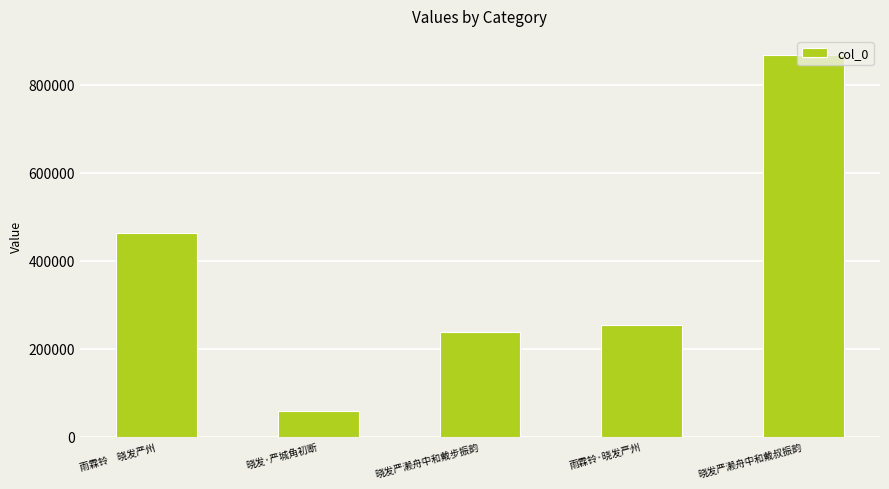

List the labels in order of value, smallest first.

晓发·严城角初断, 晓发严濑舟中和戴步振韵, 雨霖铃·晓发严州, 雨霖铃　晓发严州, 晓发严濑舟中和戴叔振韵